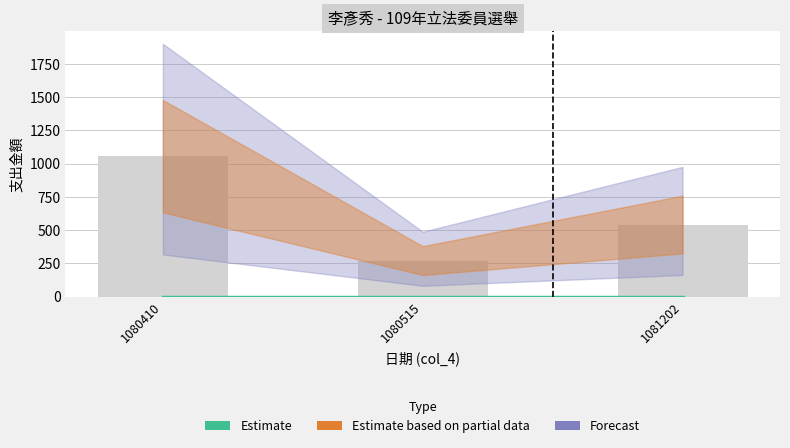

How many Forecast values are between 271 and 1056?

3